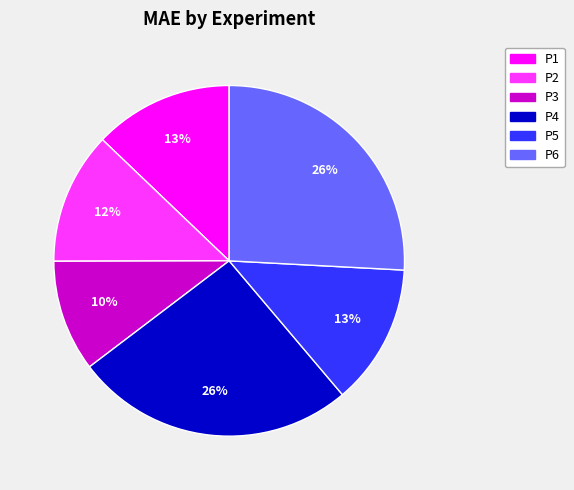

The P2 slice represents 12% of the pie. True or false?

True